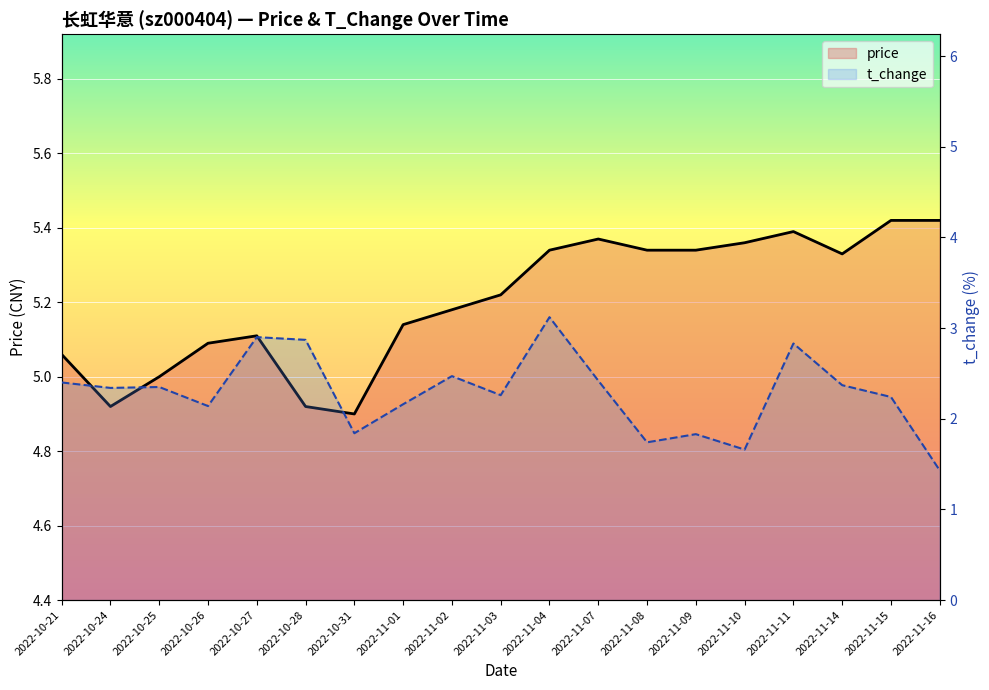

Which series has the widest spread of values?

t_change